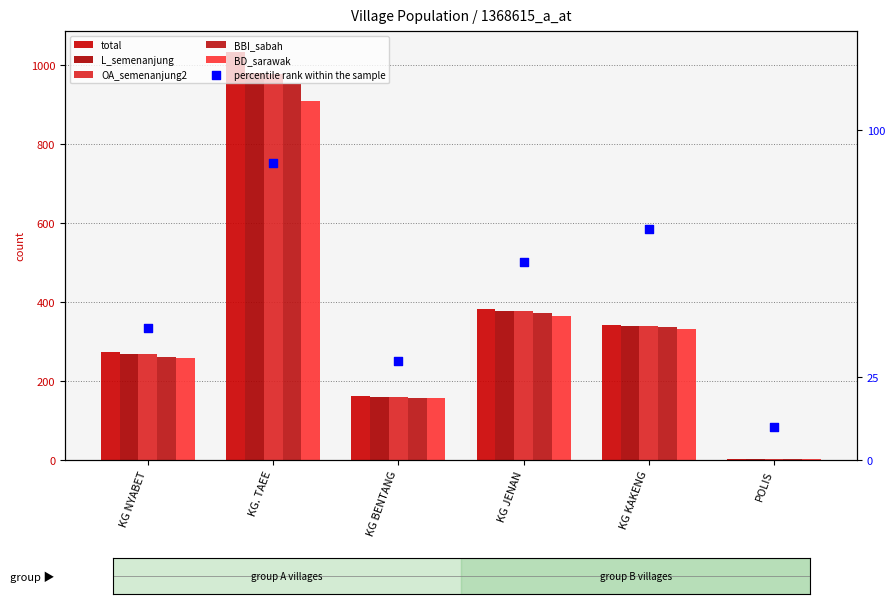

What are all the series names shown in the legend?

total, L_semenanjung, OA_semenanjung2, BBI_sabah, BD_sarawak, percentile rank within the sample